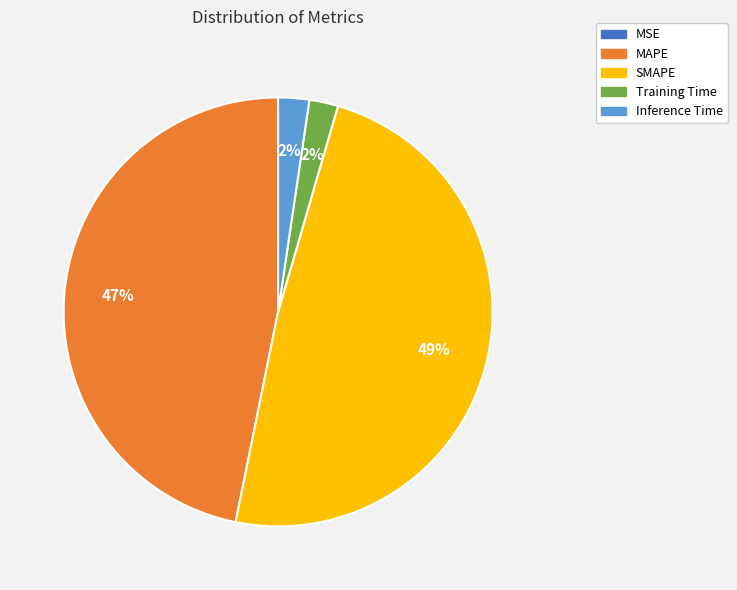

To the nearest percent, what is the difference between the largest and smallest slice percentages?

49%